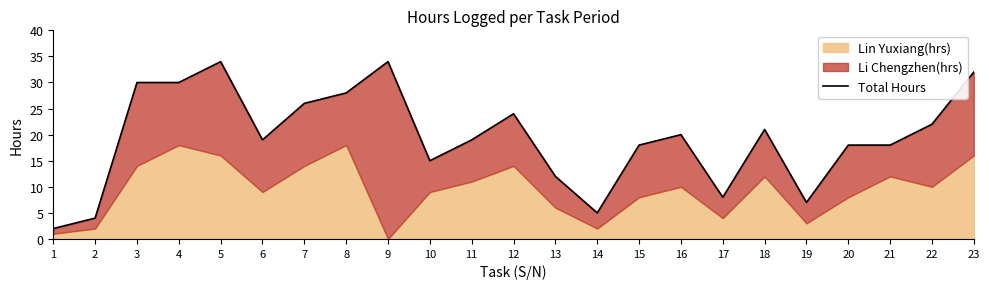

Approximately how many times larger is the value at 21 compared to 23?

0.6